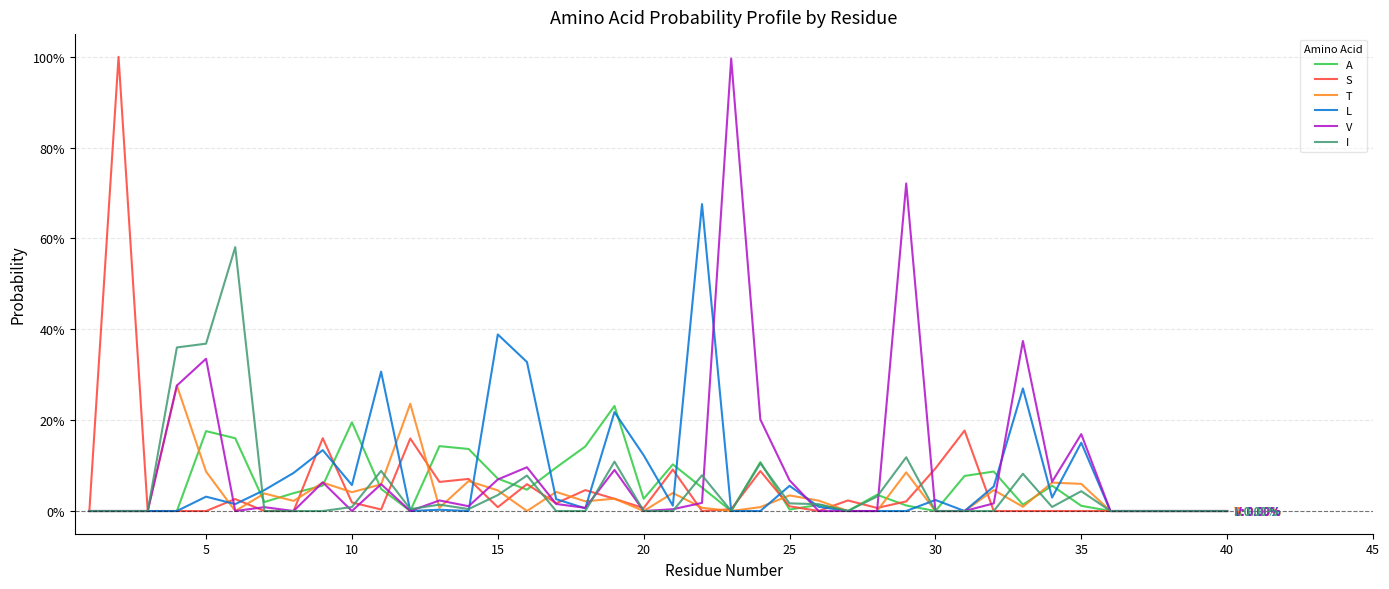

Does the chart display data point markers on the line(s)?

No